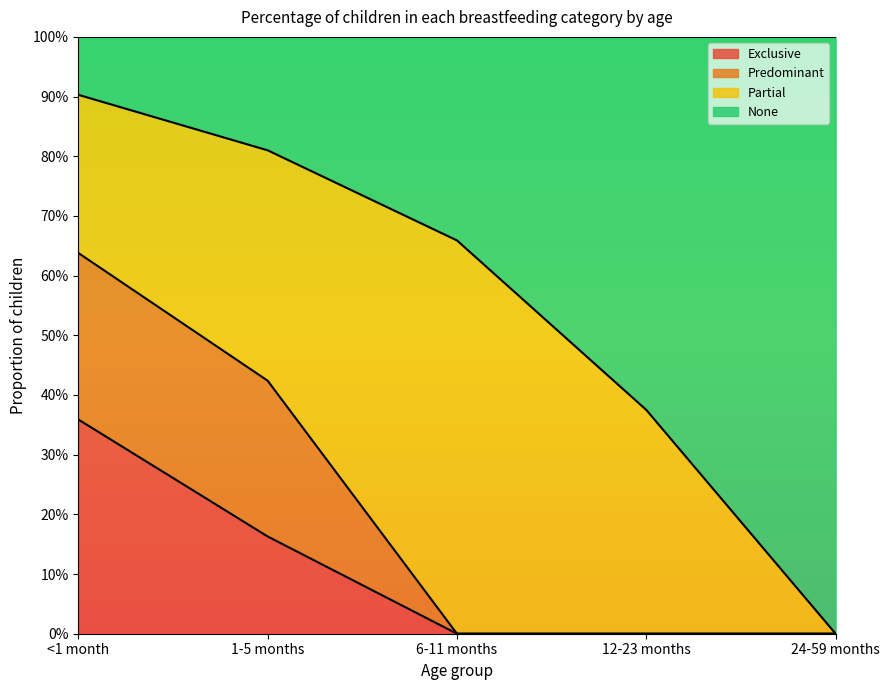

What position from the right is 24-59 months?

1